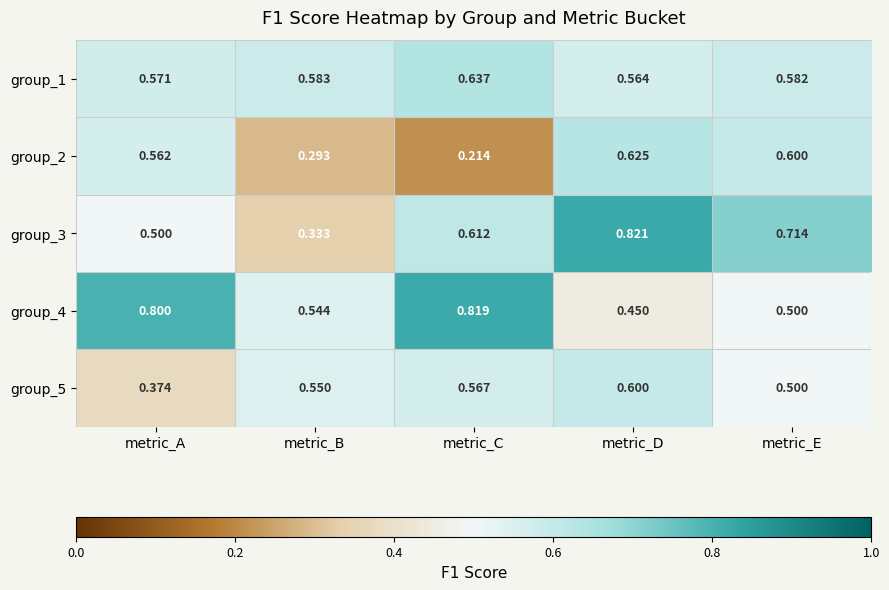

At how many categories does at least one series exceed 0?

5